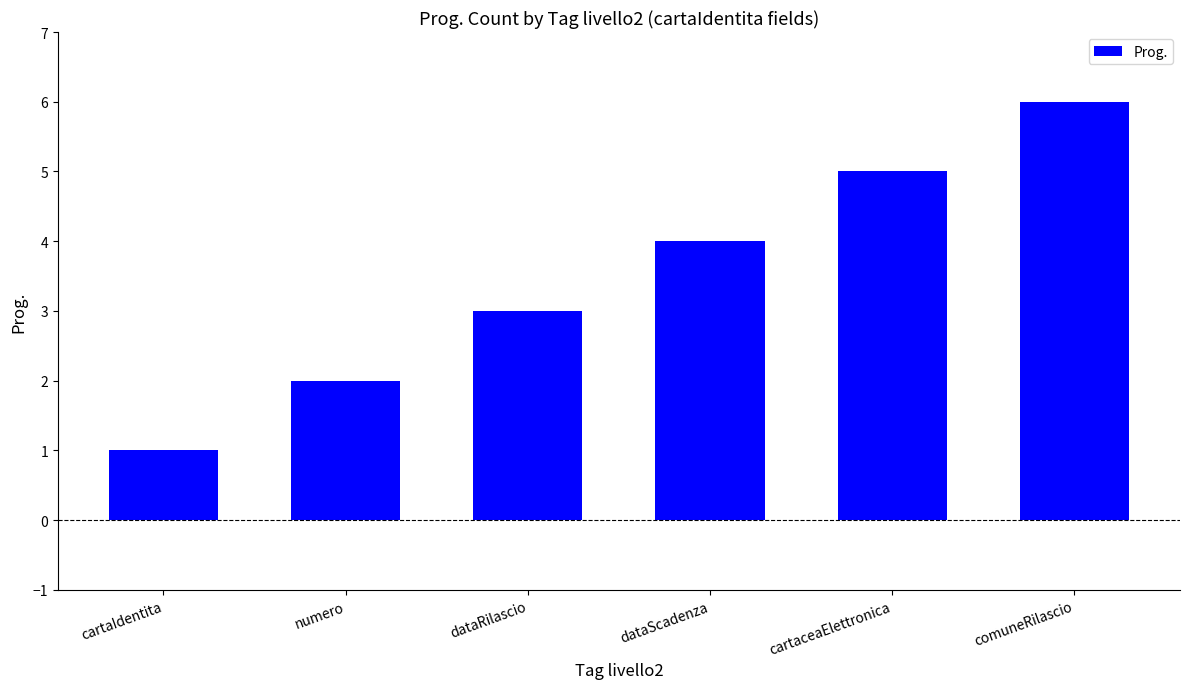

Read the value at cartaceaElettronica.

5